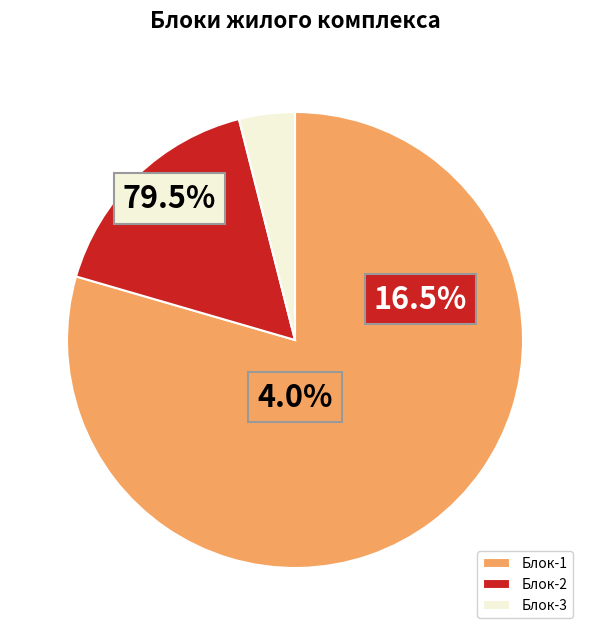

Rank the categories by value from lowest to highest.

Блок-3, Блок-2, Блок-1